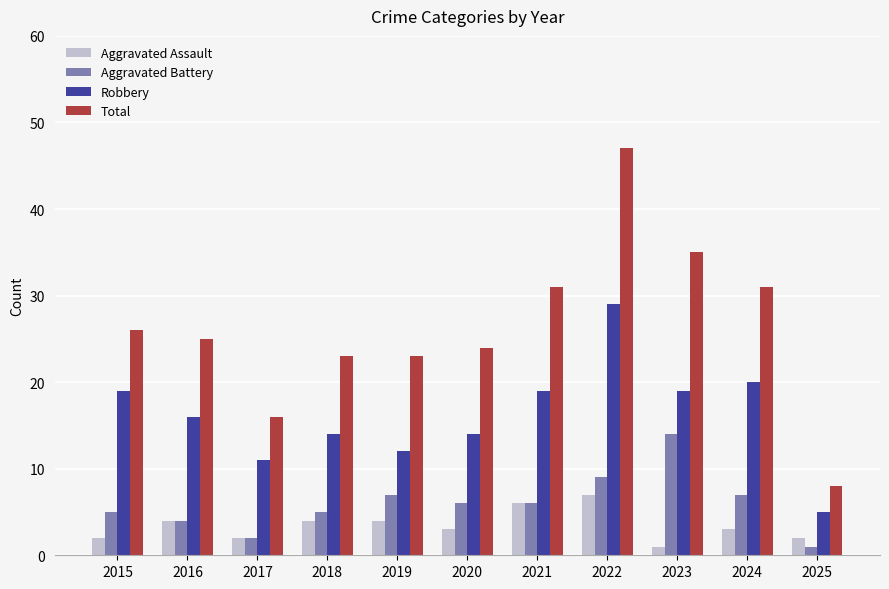

The Aggravated Battery series shows 5 at 2018. True or false?

True